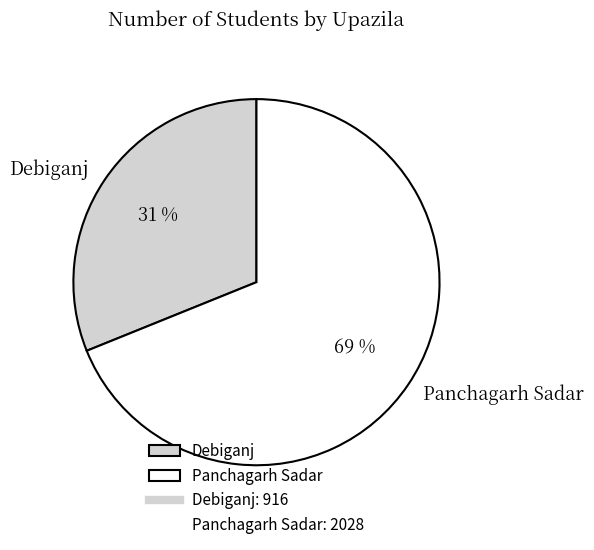

Between Panchagarh Sadar and Debiganj, which is larger?

Panchagarh Sadar